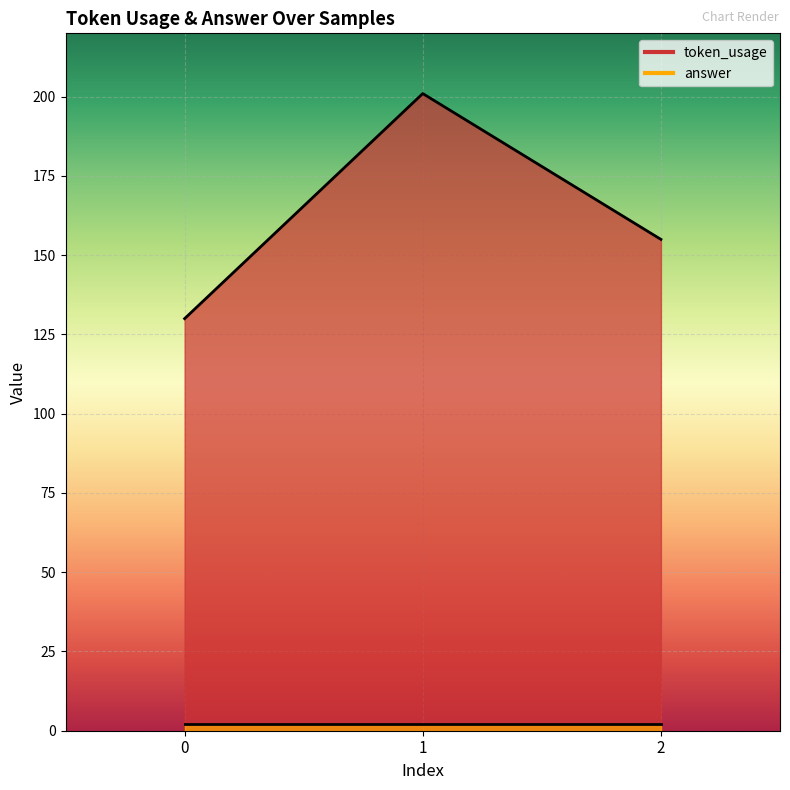

The value at 0 is 130. True or false?

True